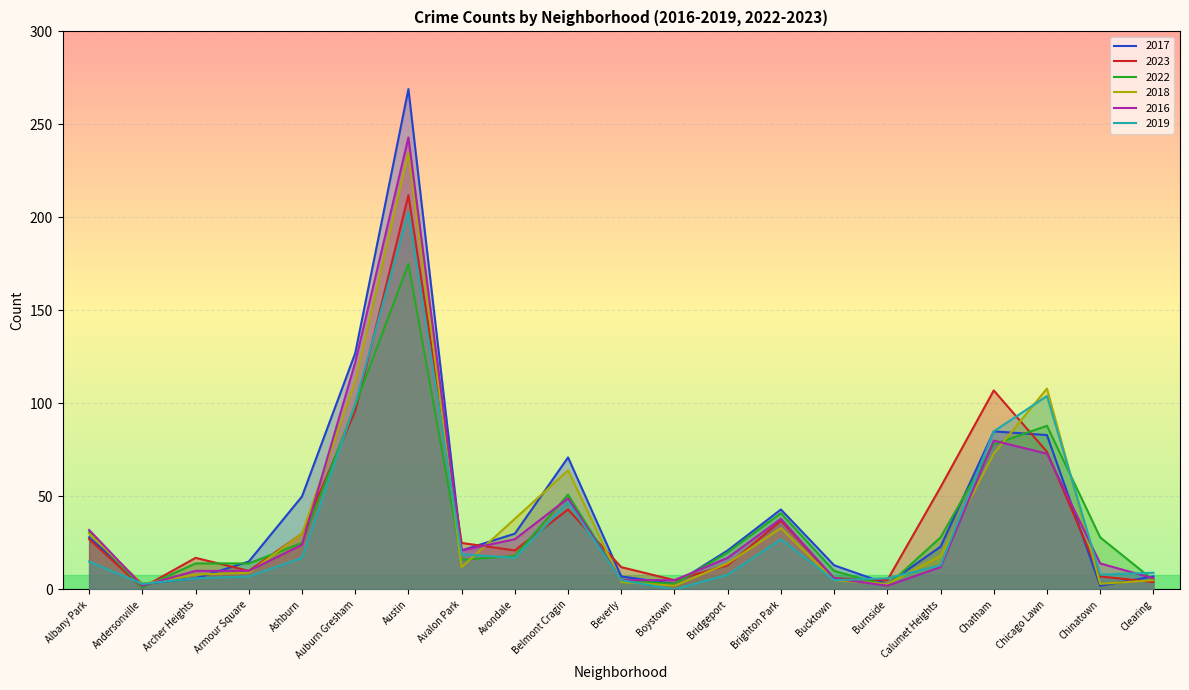

Reading left to right, list all the values displayed in this chart.

2017: 28	3	6	15	50	127	269	21	30	71	7	3	21	43	13	3	23	85	83	2	7
2023: 27	1	17	10	30	96	212	25	21	43	12	5	13	37	6	5	55	107	74	7	4
2022: 31	1	14	14	25	99	175	16	18	51	5	3	20	41	10	2	28	78	88	28	5
2018: 30	3	8	9	30	112	235	12	38	64	4	2	14	33	5	3	18	73	108	3	5
2016: 32	2	10	10	24	122	243	21	27	49	5	5	17	38	6	2	12	80	73	14	6
2019: 15	3	6	7	17	100	203	19	17	47	5	0	8	27	5	6	13	85	104	8	9